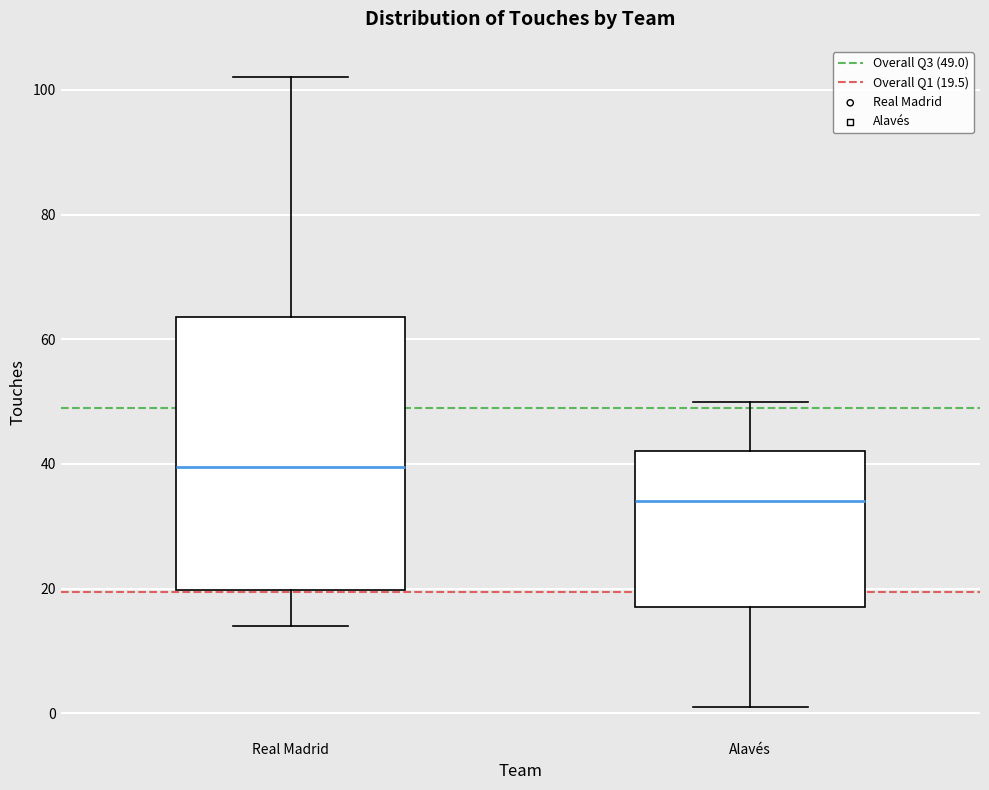

Reading left to right, read every box against the y-axis: the position of its median line, the range the box covers, and the ends of its whiskers. The values are not printed on the chart, so give them approximately, as read against the axis.

Real Madrid: median 40, box 20 to 64, whiskers 14 to 102
Alavés: median 34, box 18 to 42, whiskers 2 to 50